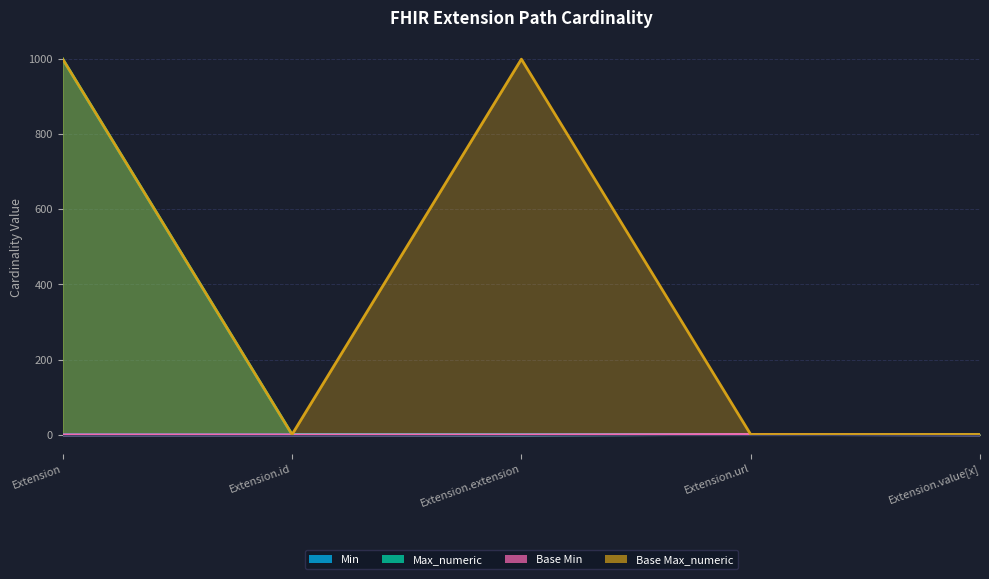

Reading left to right, transcribe all the data shown in this chart.

Min: 0	0	0	1	0
Max_numeric: 999	1	0	1	1
Base Min: 0	0	0	1	0
Base Max_numeric: 999	1	999	1	1